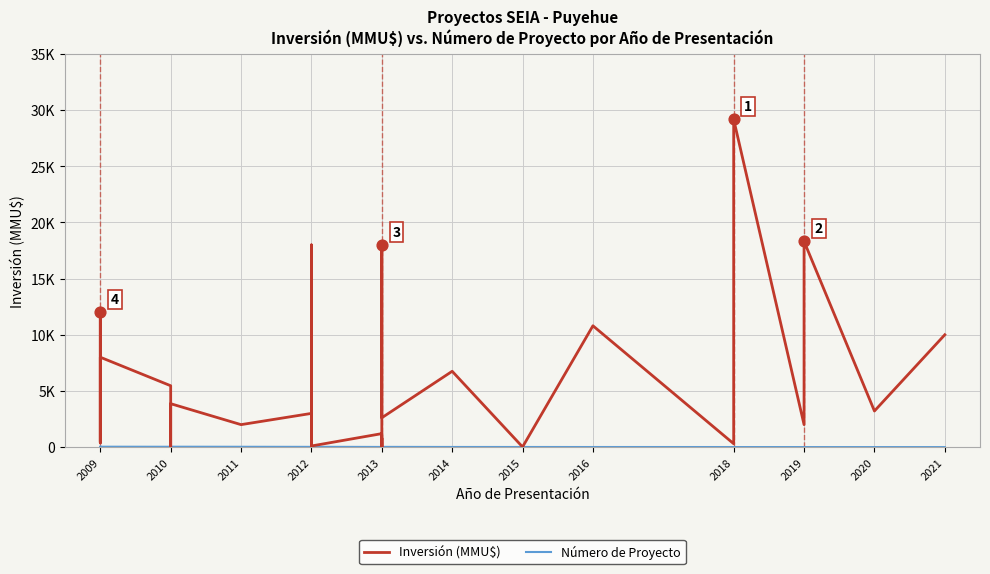

What are all the series names shown in the legend?

Inversión (MMU$), Número de Proyecto